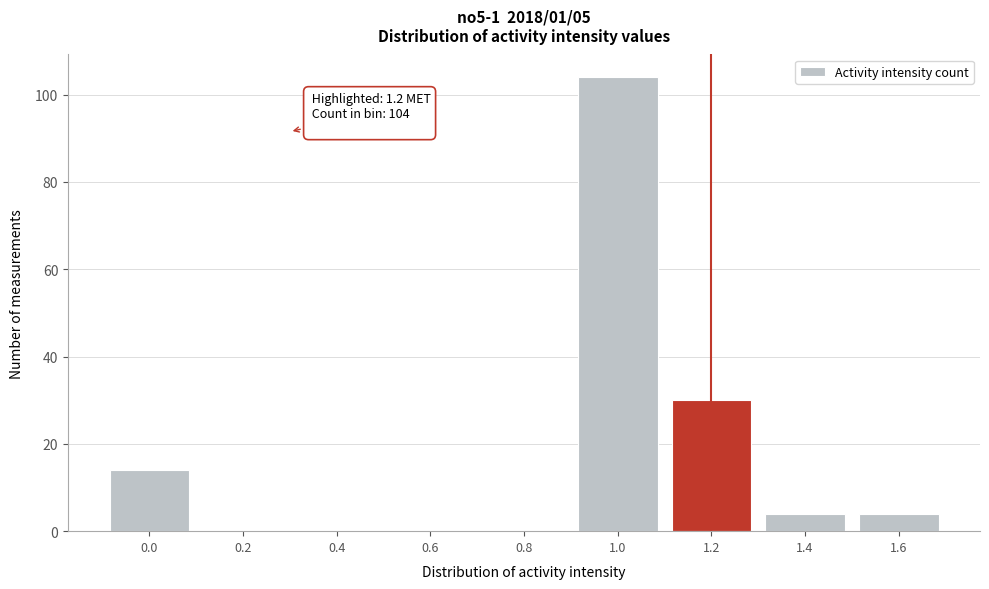

Reading left to right, extract all data points from this chart.

0.0=14	0.2=0	0.4=0	0.6=0	0.8=0	1.0=104	1.2=30	1.4=4	1.6=4